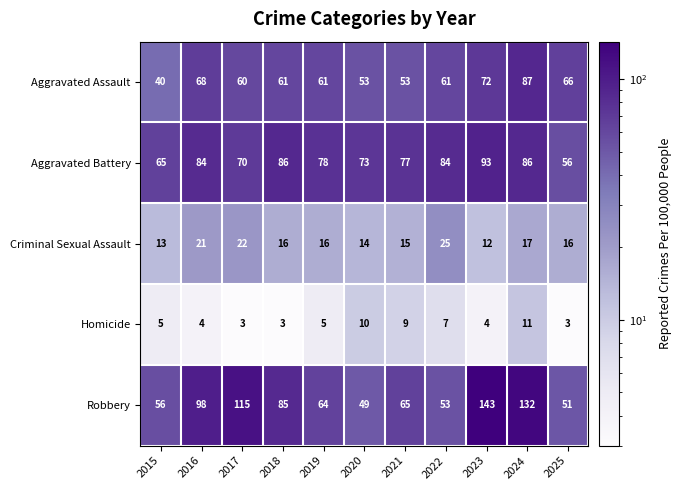

What is the sum of the Aggravated Battery values at 2018 and 2015?

151